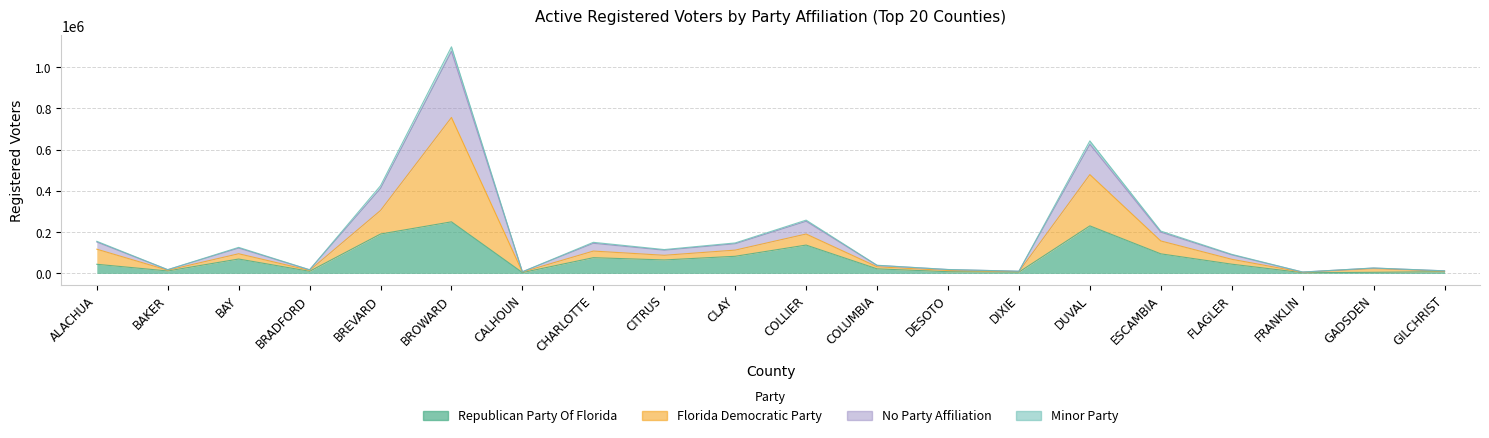

Between CHARLOTTE and DESOTO, which is larger?

CHARLOTTE